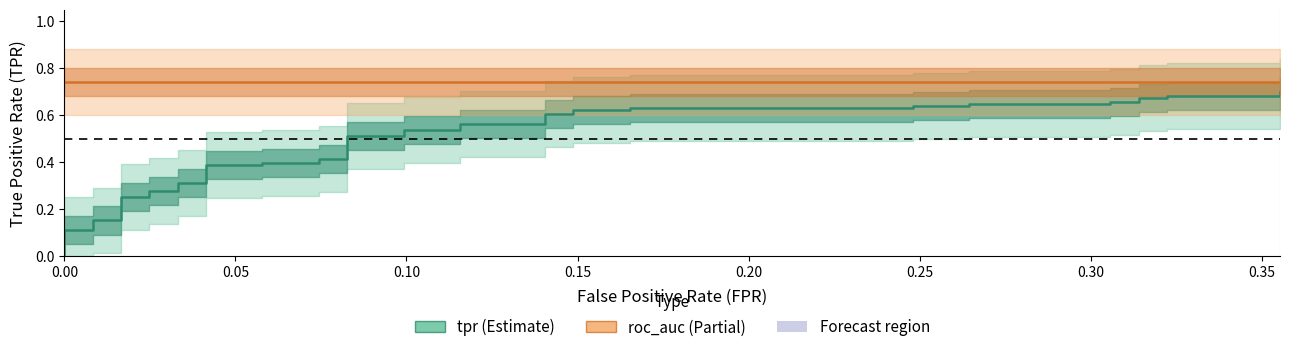

What is the label of the 34th point from the right?

0.30